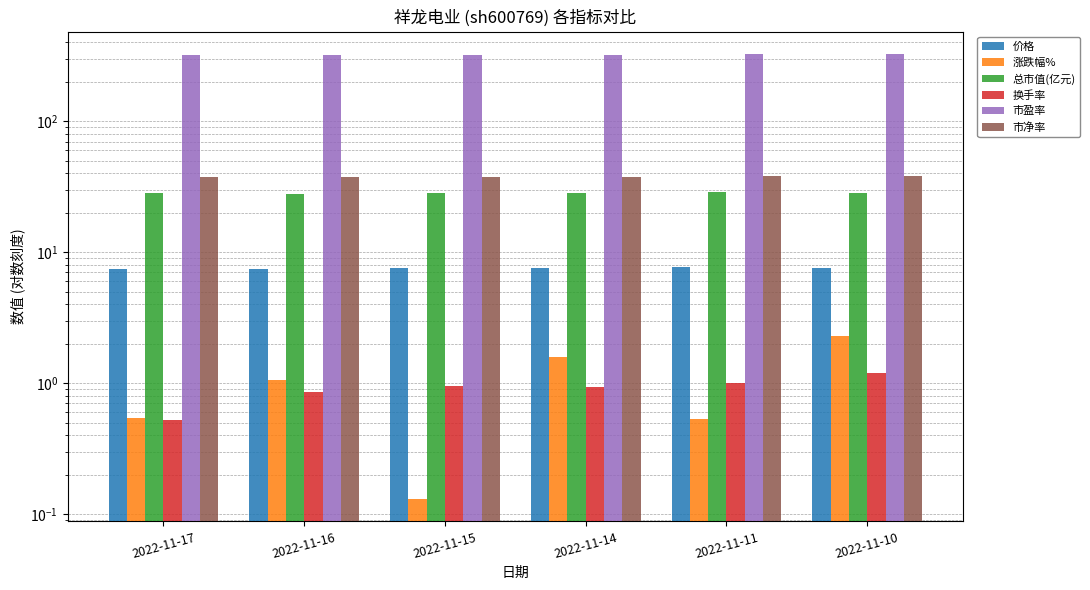

At which label is 价格 closest to 7?

2022-11-16